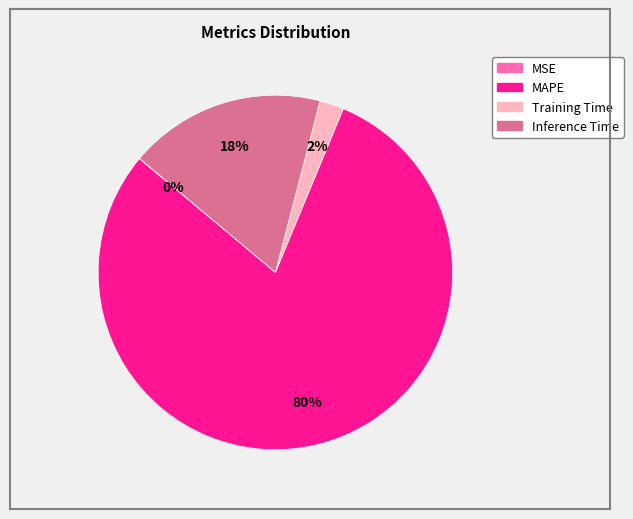

To the nearest percent, what is the difference between the largest and smallest slice percentages?

80%